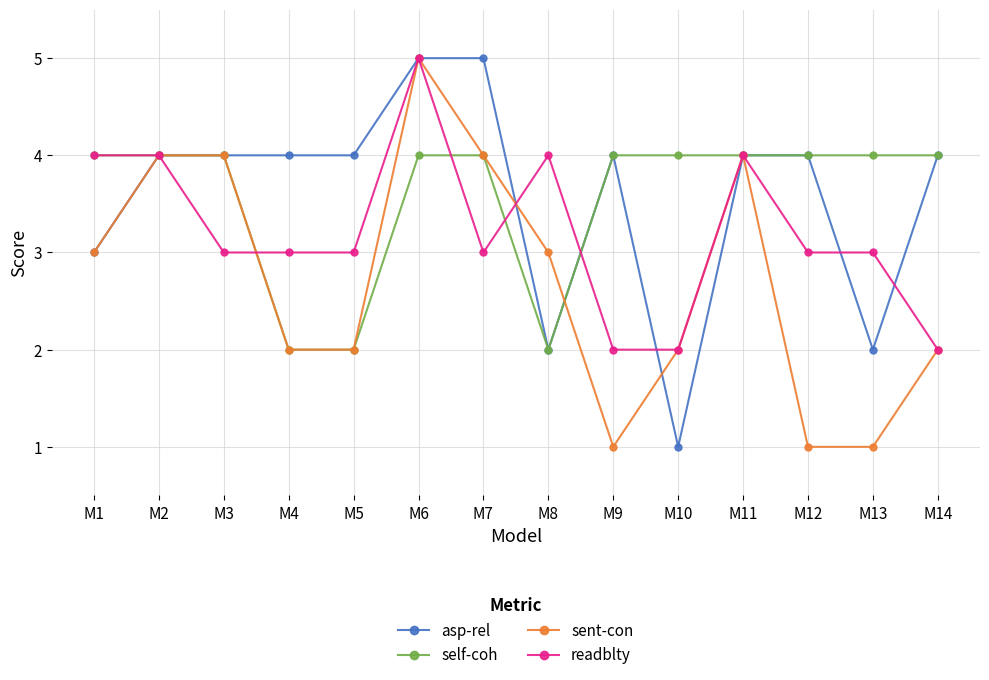

How many distinct data groups are displayed?

4